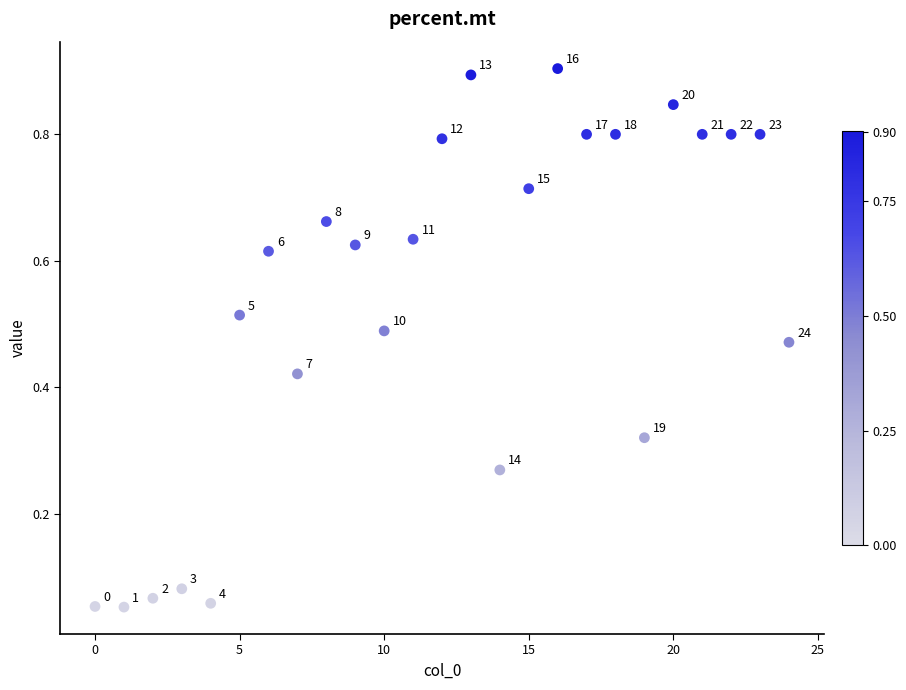

What is the range of Y values (max minus min)?

0.9